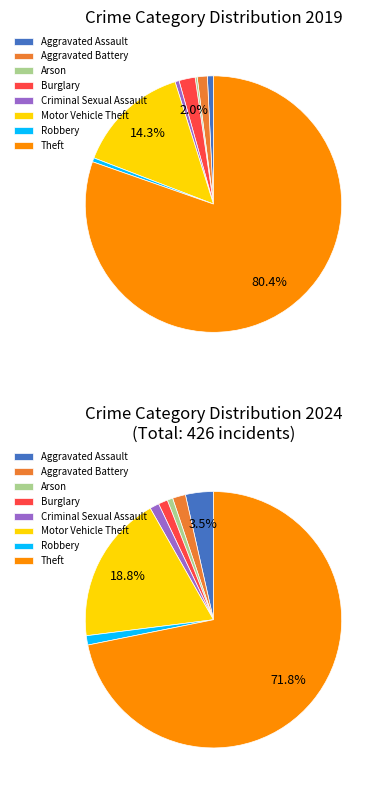

Which slice represents more than half of the pie?

7